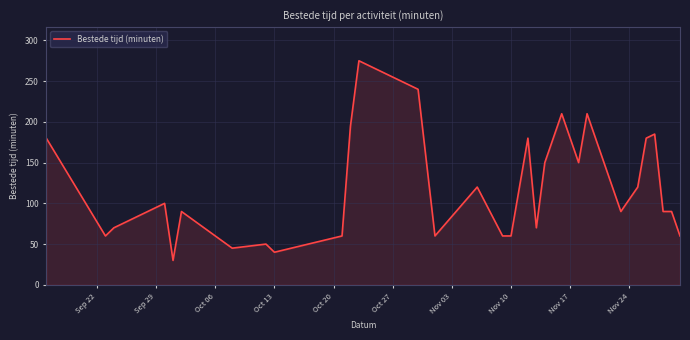

What is the difference between the maximum and minimum values?

245